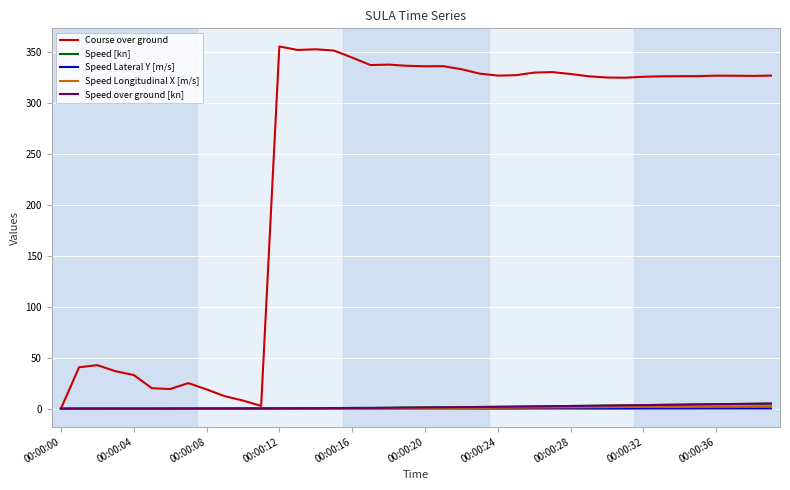

Which series has the largest total across all categories?

Course over ground